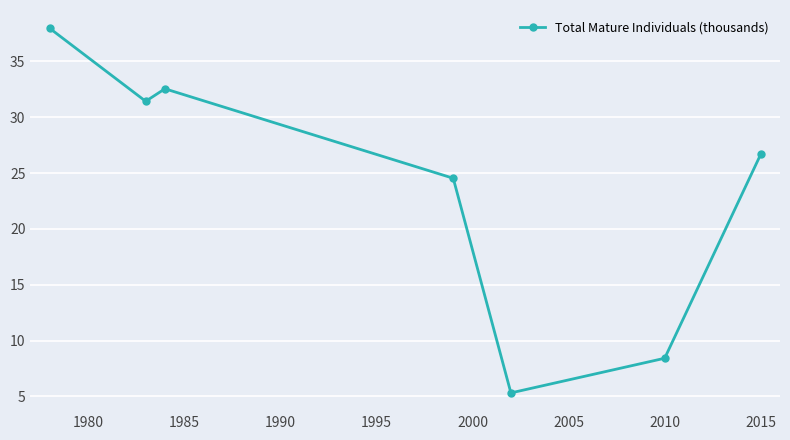

What is the value of the 1st point from the left?

38.0